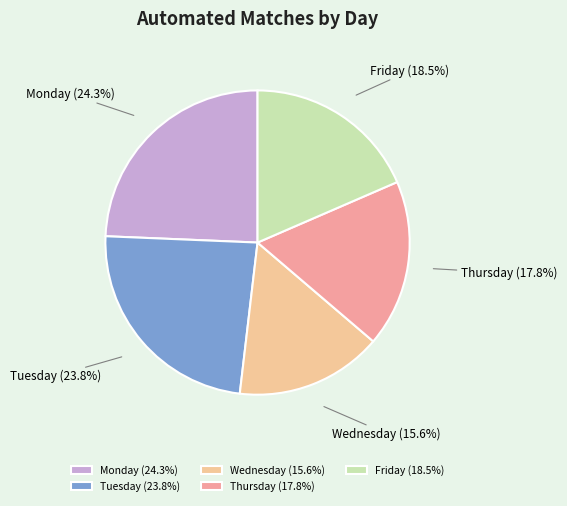

Approximately how many times larger is the value at Tuesday compared to Wednesday?

1.5